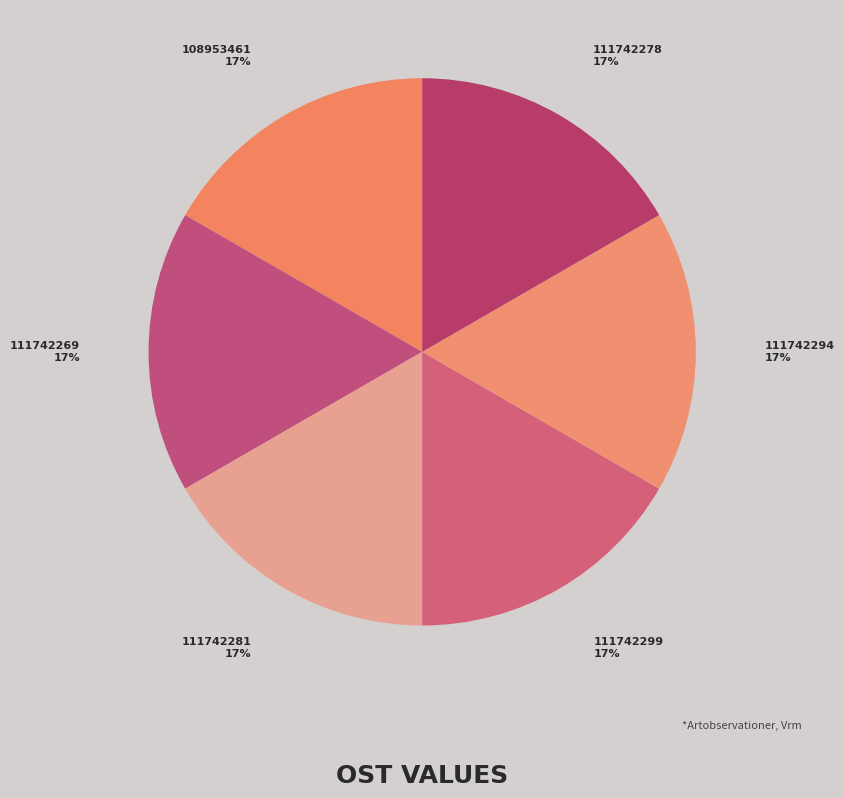

Approximately how many times larger is the value at 111742299 compared to 111742278?

1.0